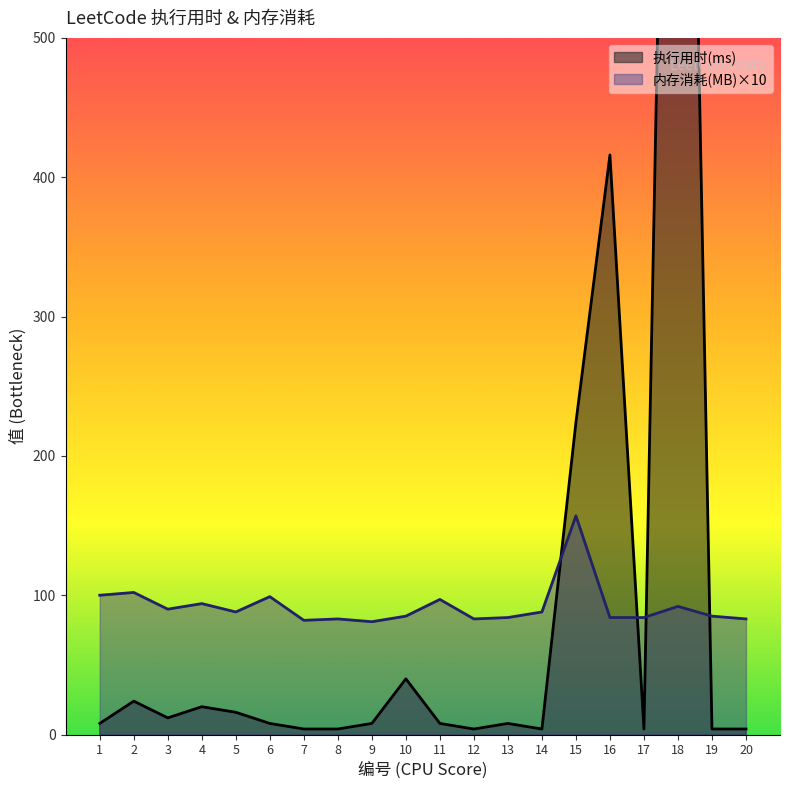

At which category is the sum across all series the highest?

18